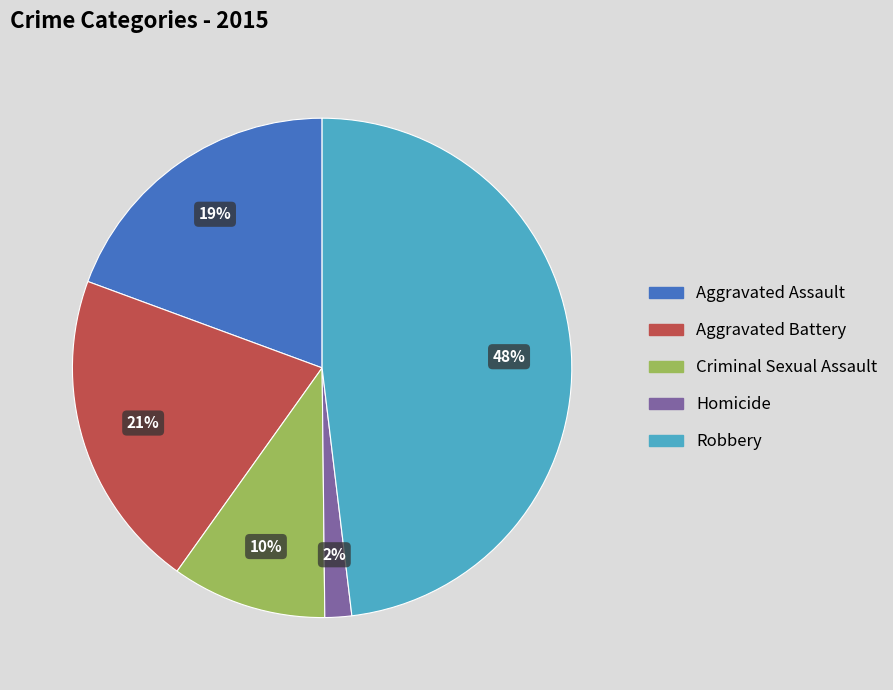

Combined, do Aggravated Assault and Robbery account for over 50%?

Yes